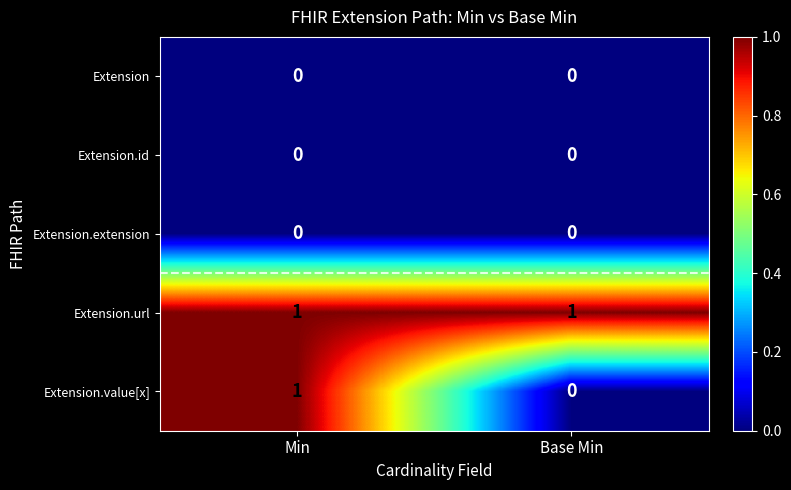

True or false: Extension.id has a value of 0 at Min.

True